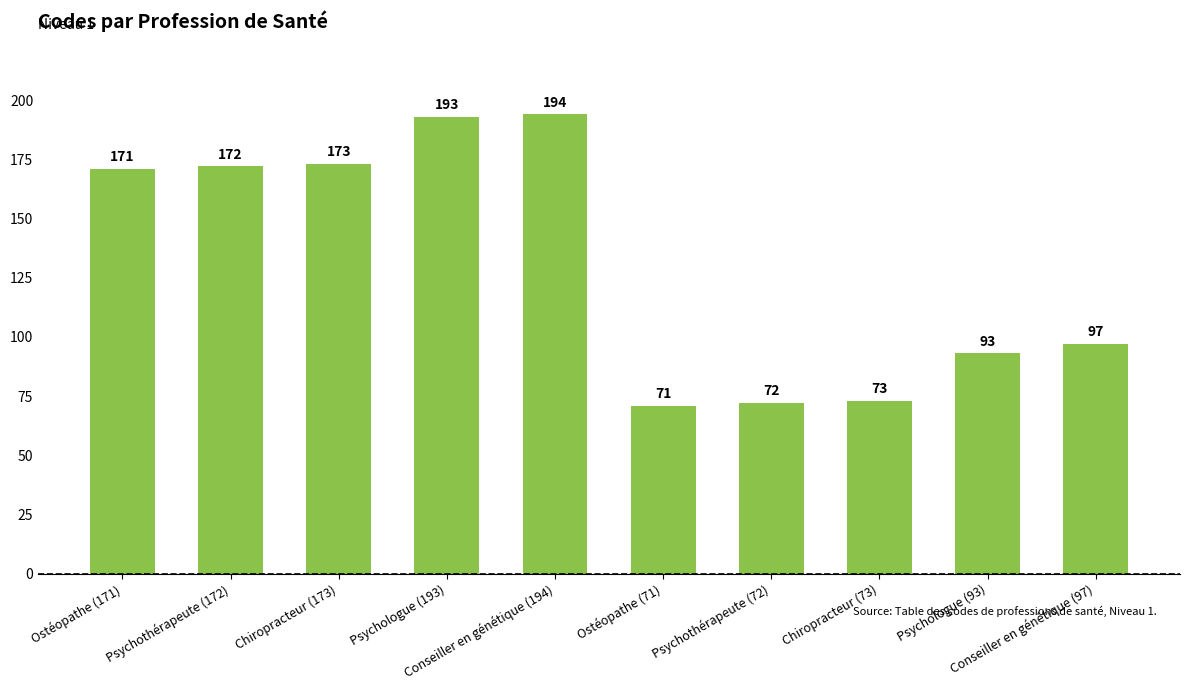

Is it true that the value at Psychologue (193) is 193?

True